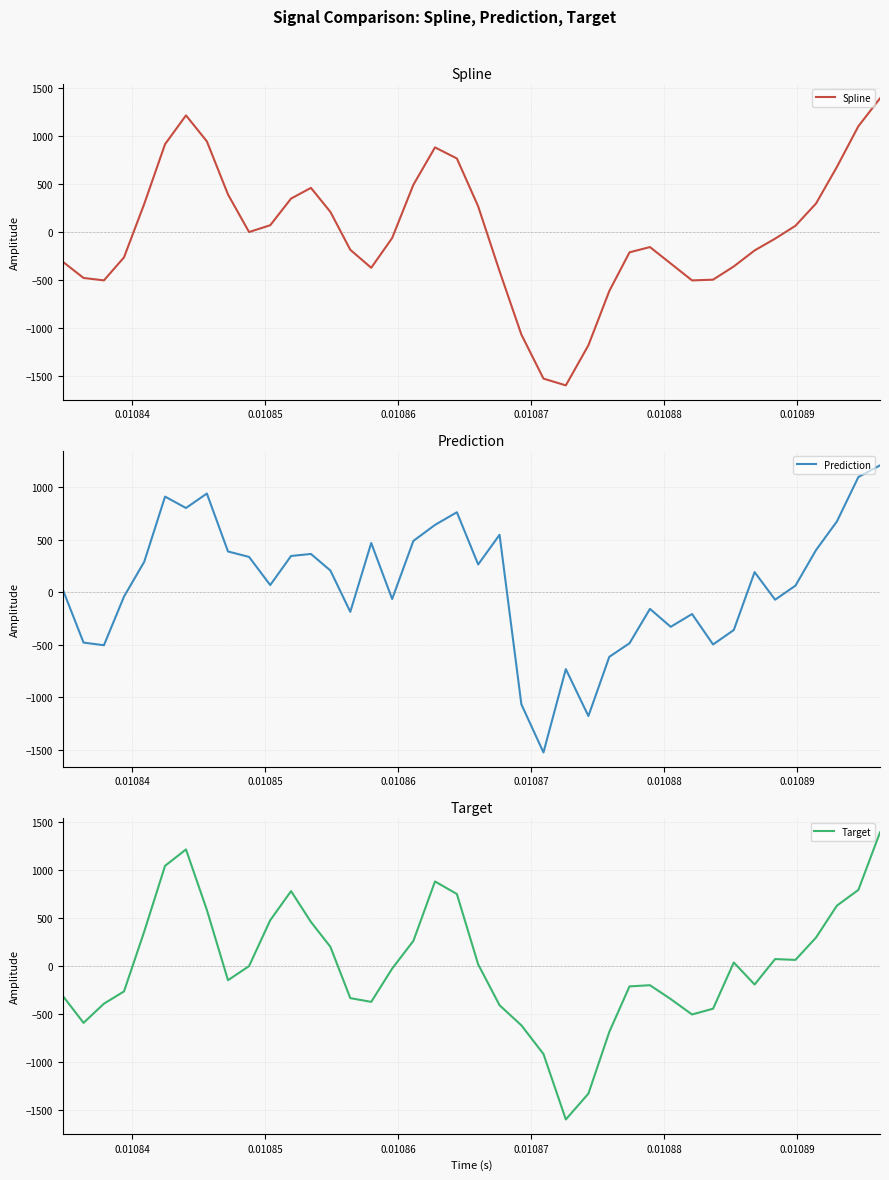

What is the minimum value for Spline?

-1596.8